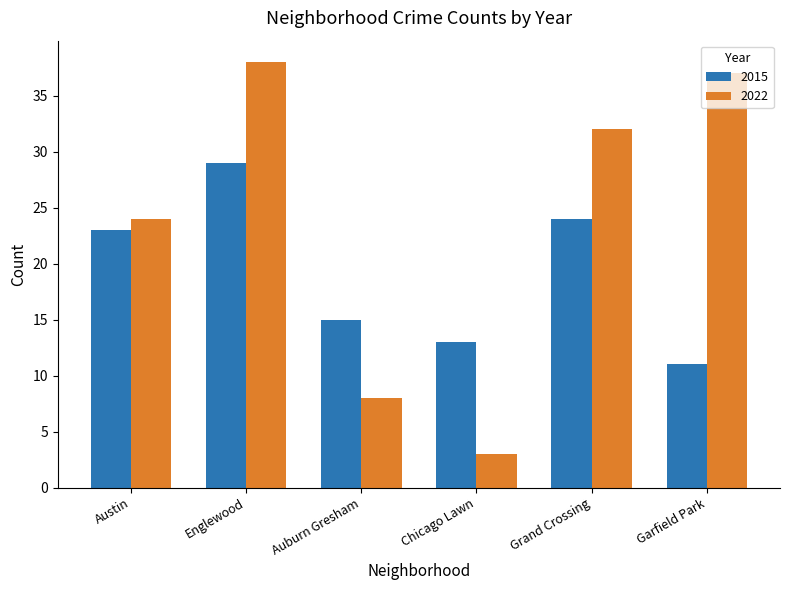

Which series has the largest total across all categories?

2022